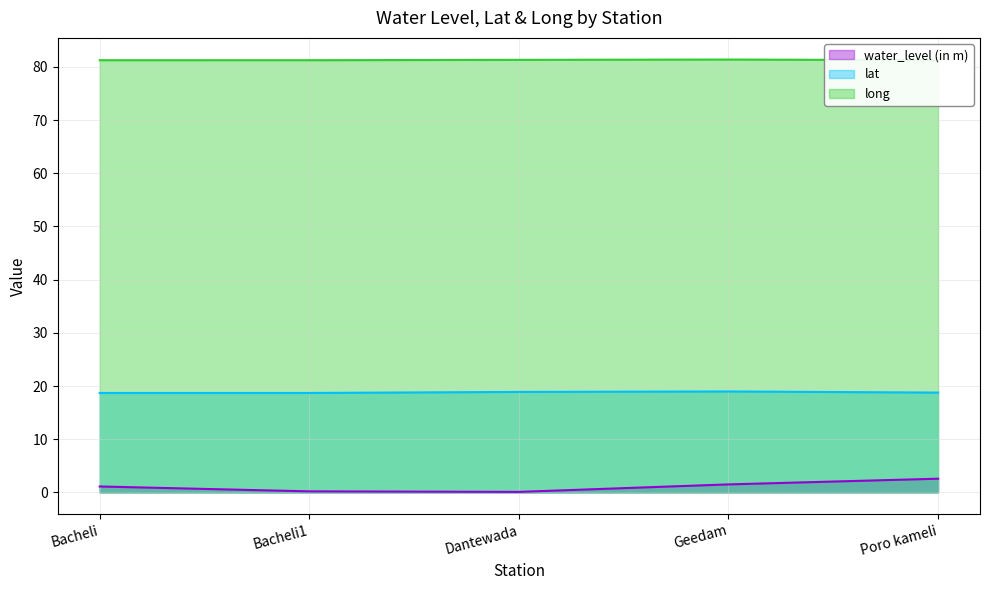

What is the maximum value for water_level (in m)?

2.6